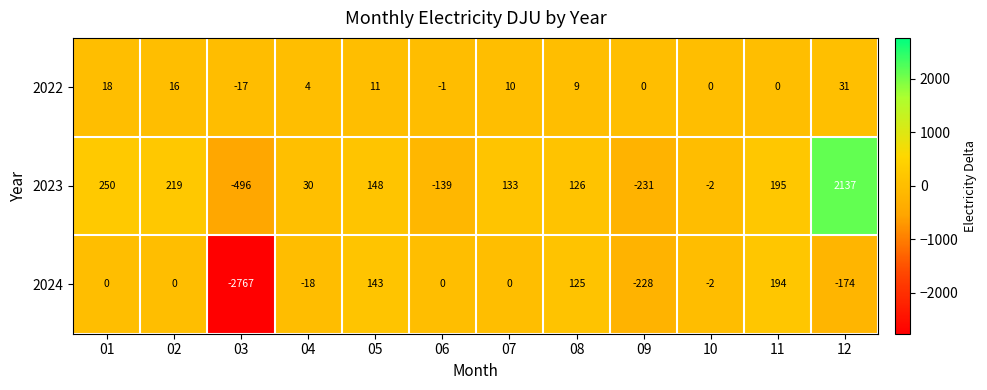

Count the number of data series in this chart.

3